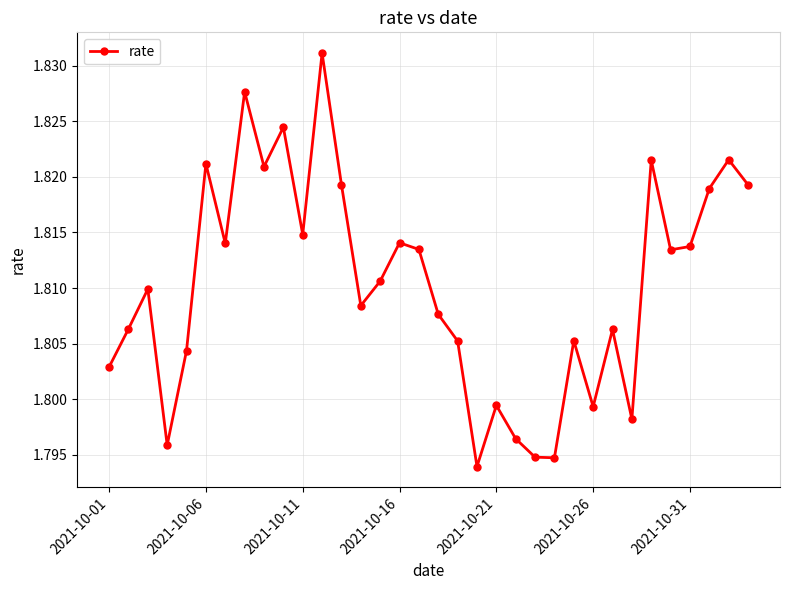

Count the values in the range 1 to 2.

34